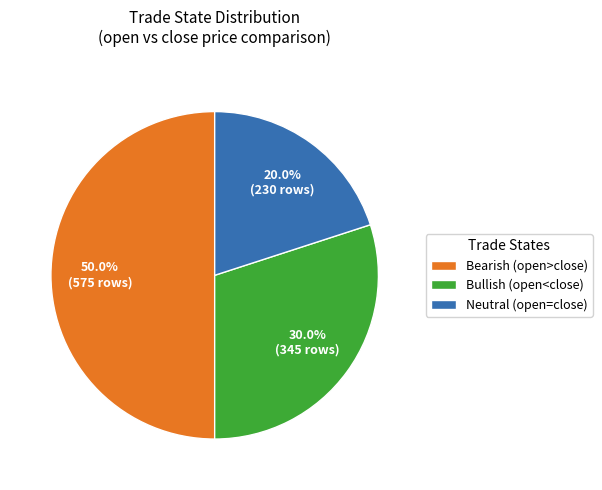

Rank the categories by value from highest to lowest.

Bearish (open>close), Bullish (open<close), Neutral (open=close)